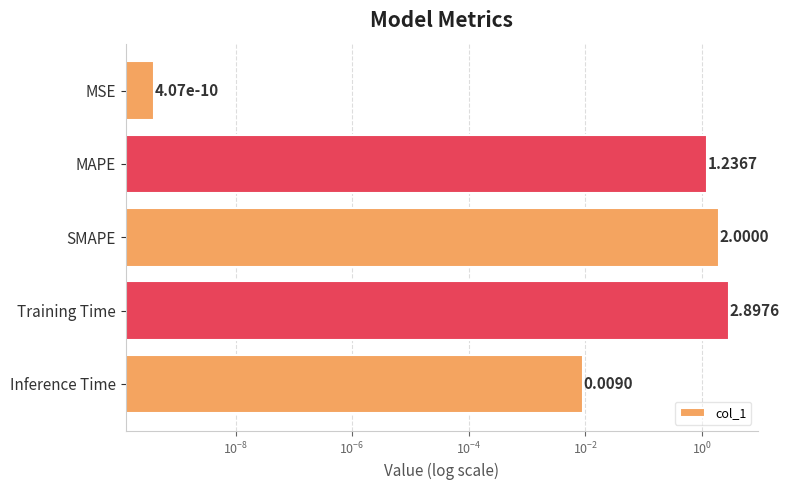

Does the chart contain any negative values?

No